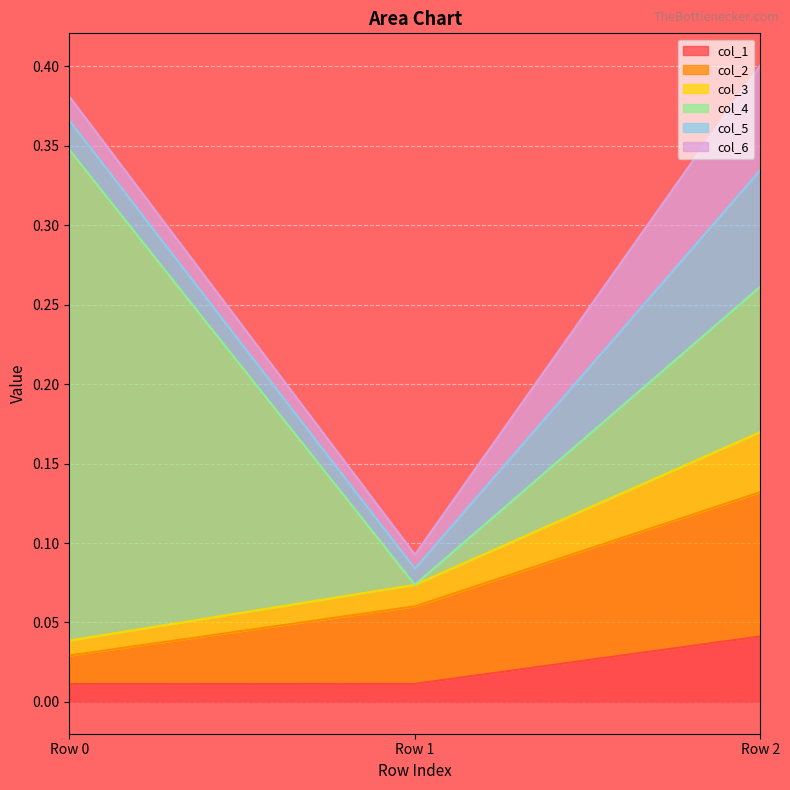

At which label does col_1 reach its peak?

Row 2